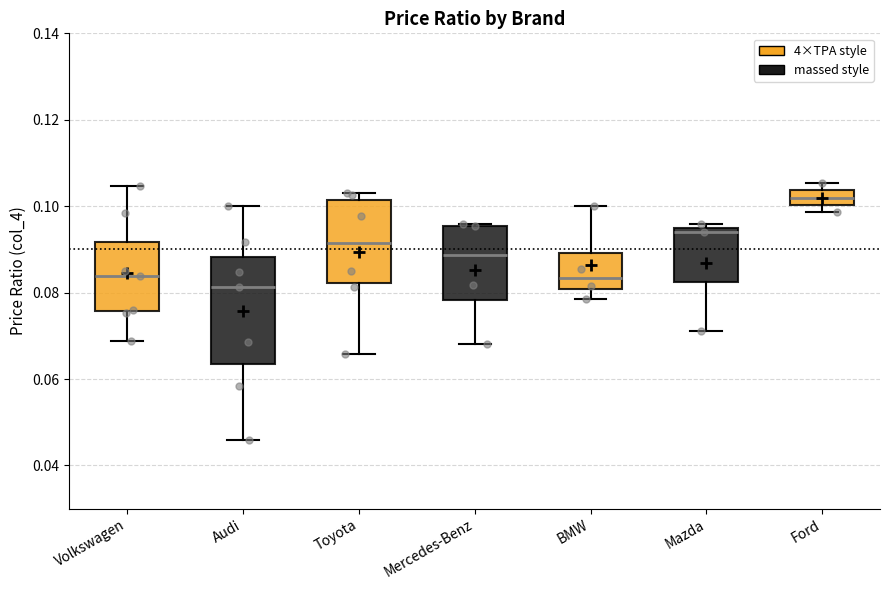

Reading left to right, transcribe this box plot: for each box, give where its median line is, the range the box spans, and where its two whiskers end, as read against the y-axis. The values are not printed on the chart, so give them approximately, as read against the axis.

Volkswagen: median 0.084, box 0.076 to 0.092, whiskers 0.068 to 0.104
Audi: median 0.082, box 0.064 to 0.088, whiskers 0.046 to 0.100
Toyota: median 0.092, box 0.082 to 0.102, whiskers 0.066 to 0.102 (just above the box's upper edge)
Mercedes-Benz: median 0.088, box 0.078 to 0.096, whiskers 0.068 to 0.096
BMW: median 0.084, box 0.080 to 0.090, whiskers 0.078 to 0.100
Mazda: median 0.094 (just below the box's upper edge), box 0.082 to 0.094, whiskers 0.072 to 0.096
Ford: median 0.102, box 0.100 to 0.104, whiskers 0.098 to 0.106